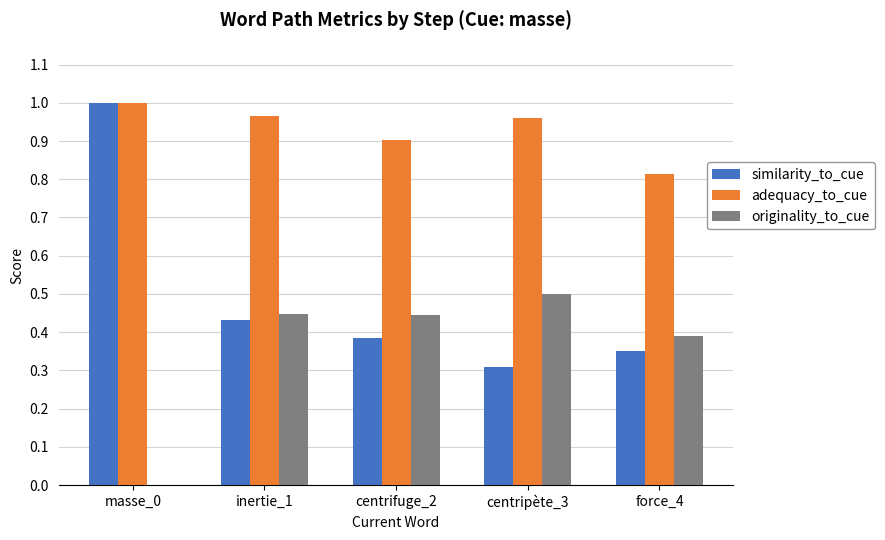

At which category does the chart reach its peak across all series?

masse_0